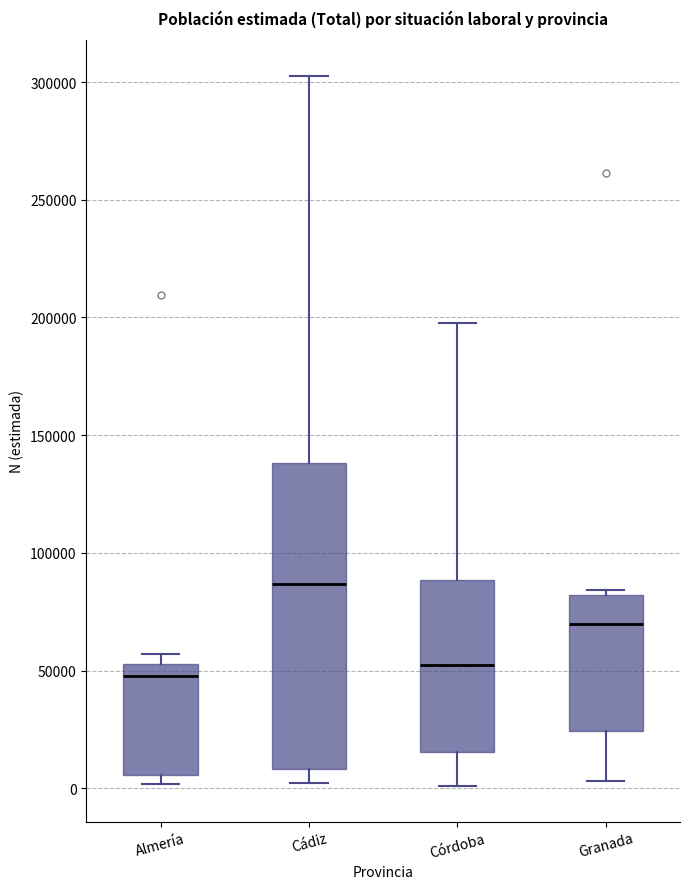

Where is the lower edge of the box for Cádiz on the y-axis? The values are not printed on the chart, so give them approximately, as read against the axis.

10000